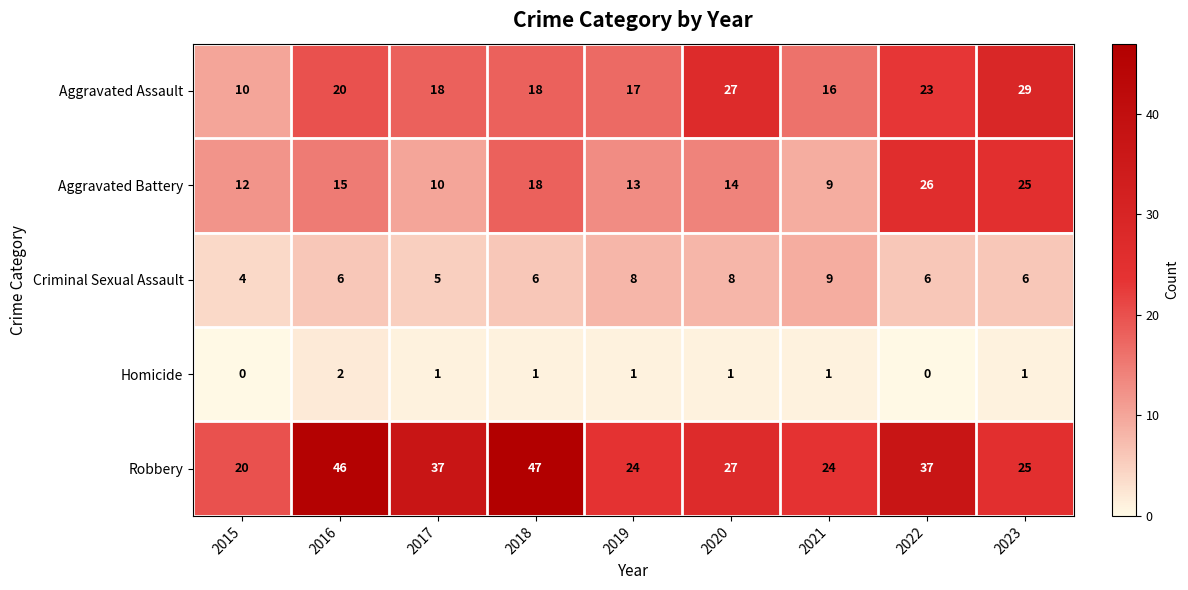

What is the maximum value shown in the chart?

47